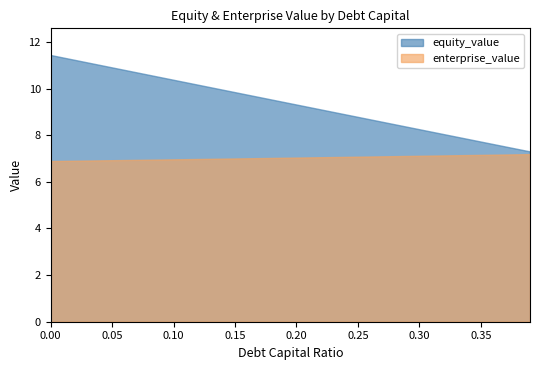

True or false: enterprise_value has a value of 9.2 at 0.00.

False